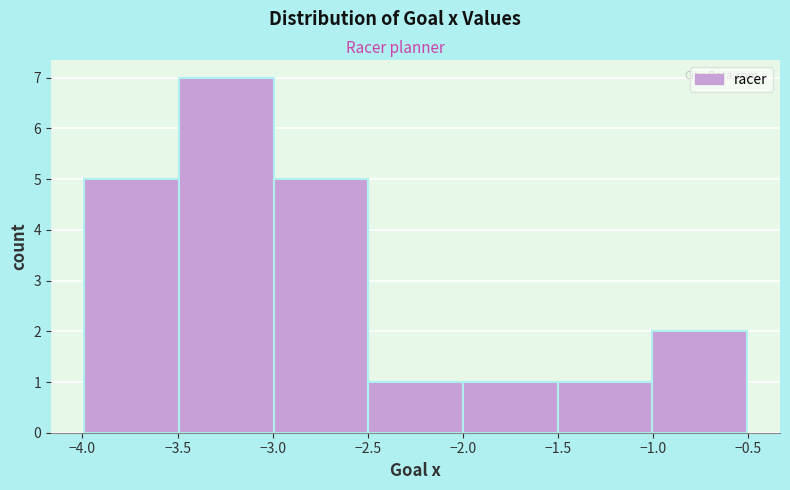

Reading left to right, list every bar in this chart as the range it spans on the x-axis followed by its height. Neither the bar edges nor the heights are printed on the chart, so give them approximately, as read against the axes.

-4.0 to -3.5: 5
-3.5 to -3.0: 7
-3.0 to -2.5: 5
-2.5 to -2.0: 1
-2.0 to -1.5: 1
-1.5 to -1.0: 1
-1.0 to -0.5: 2